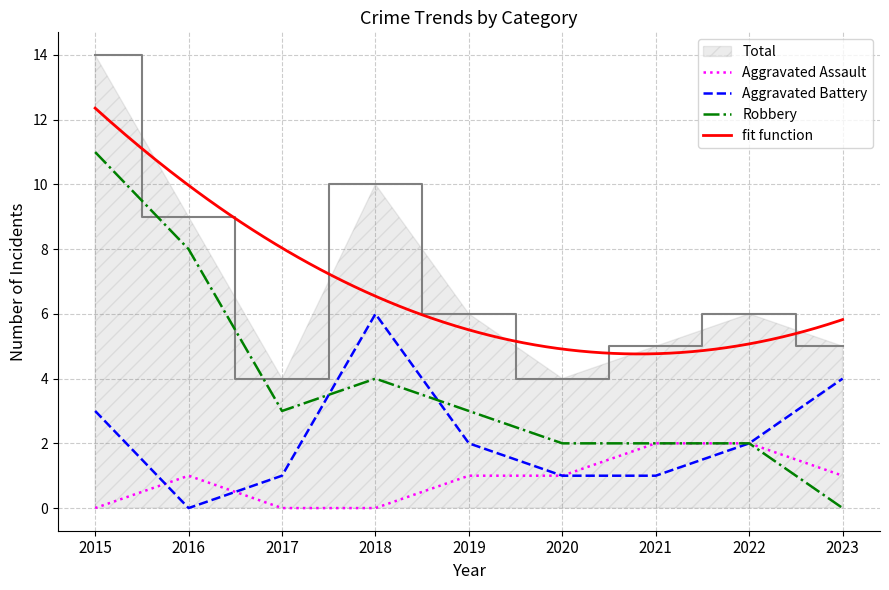

At which category does the chart reach its minimum across all series?

2015